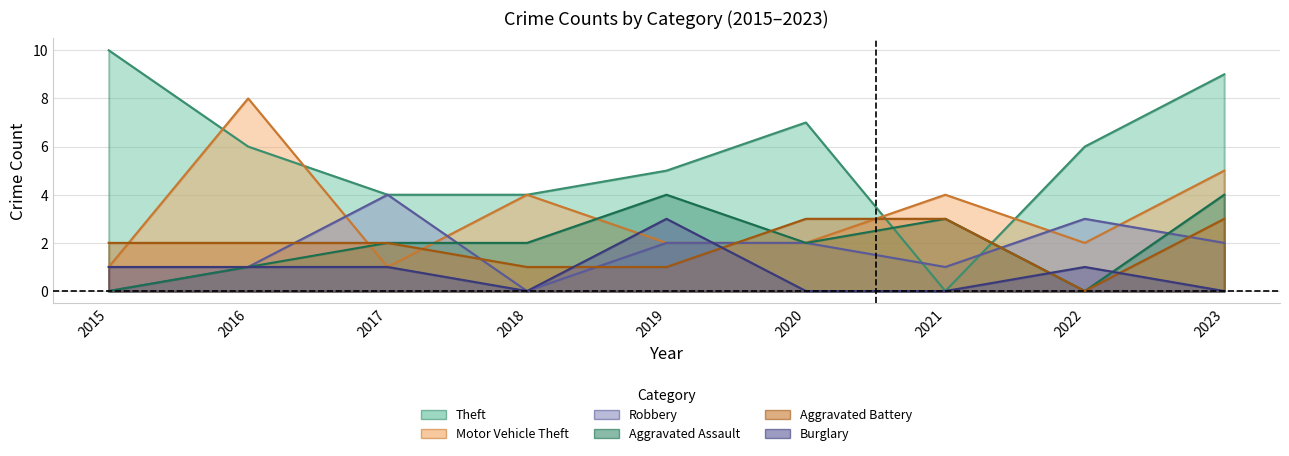

At which category does Aggravated Assault reach its first local valley?

2020